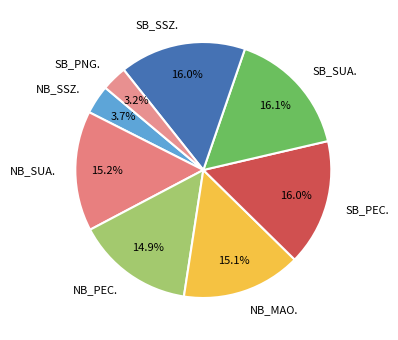

To the nearest percent, what is the average slice percentage?

12%